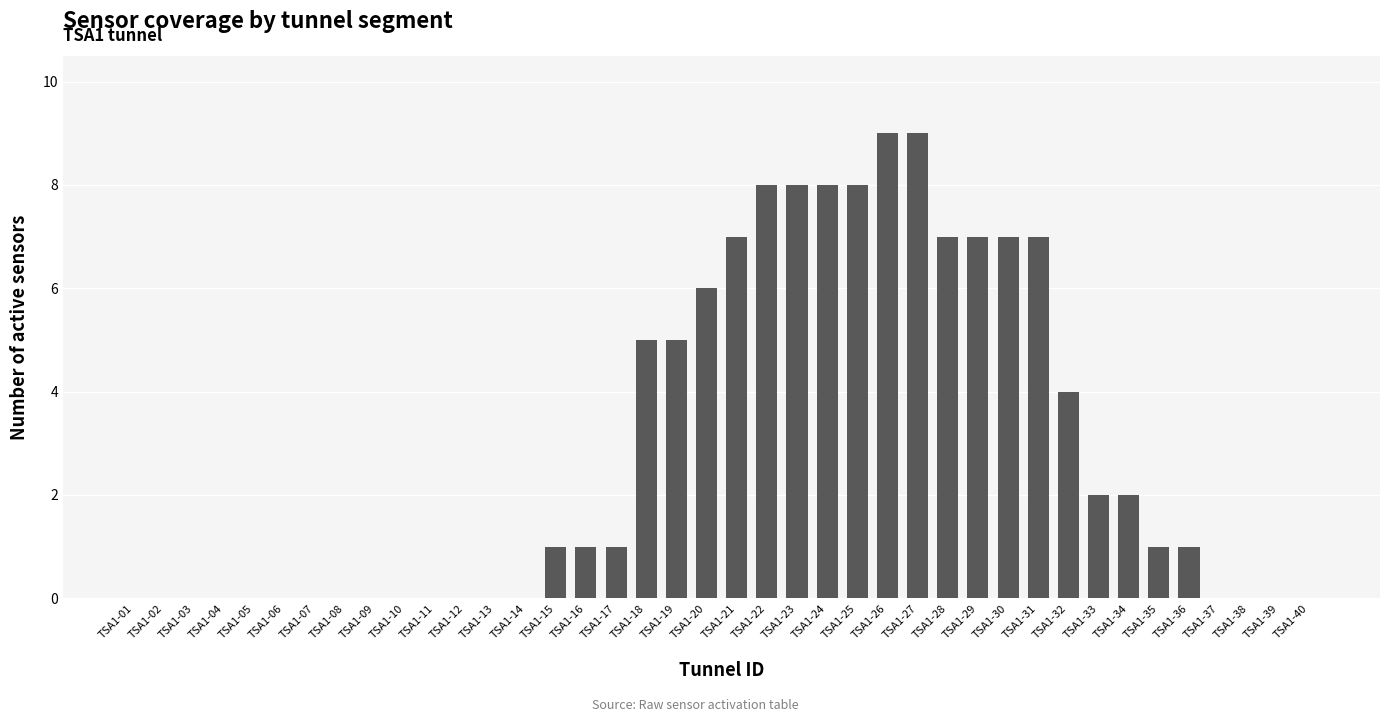

Is it true that the value at TSA1-02 is -5?

False